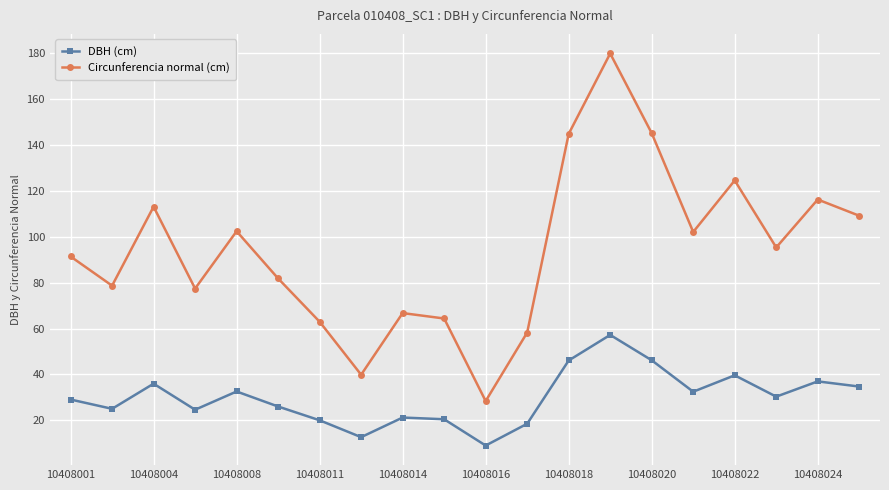

True or false: Circunferencia normal (cm) and DBH (cm) cross at least once.

False